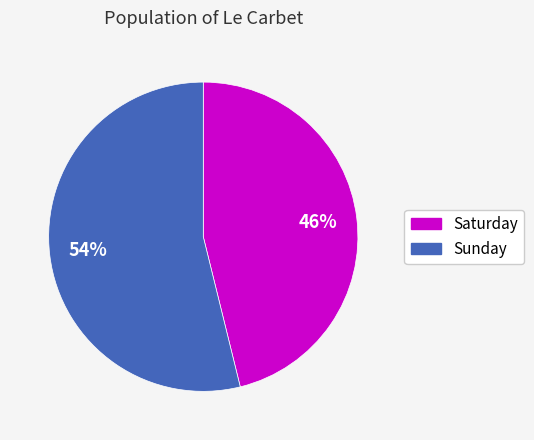

To the nearest percent, what portion does Sunday represent?

54%